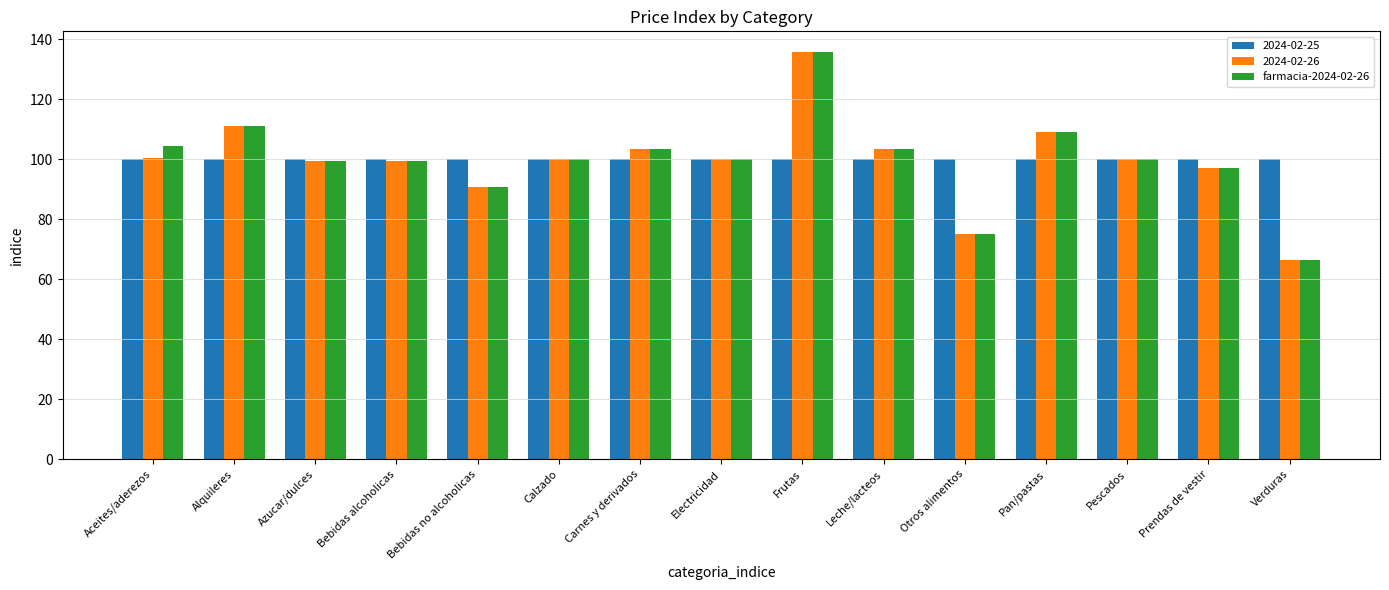

What is the sum of the farmacia-2024-02-26 values at Bebidas alcoholicas and Aceites/aderezos?

204.0